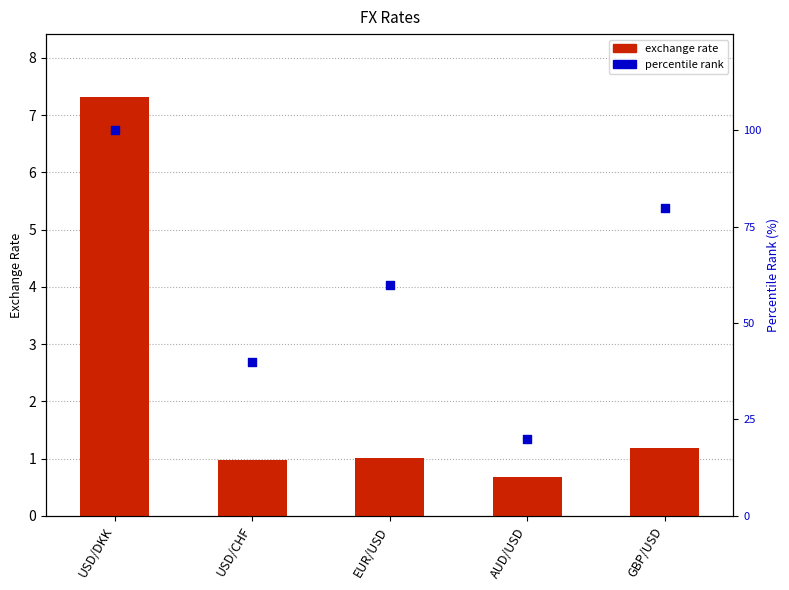

What are all the series names shown in the legend?

exchange rate, percentile rank